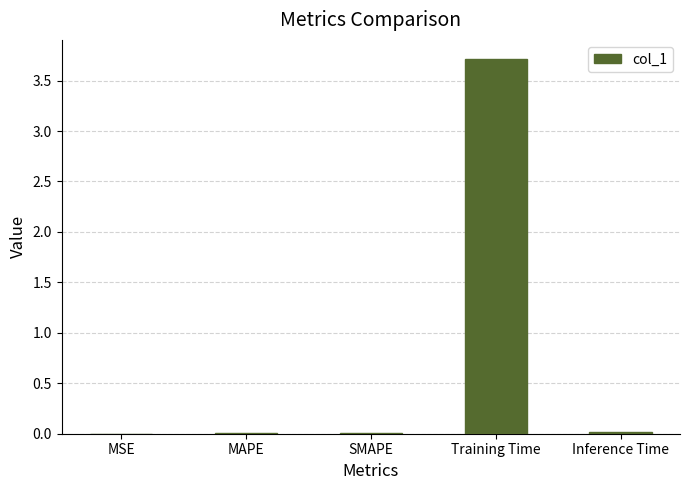

What is the sum of all values?

3.7